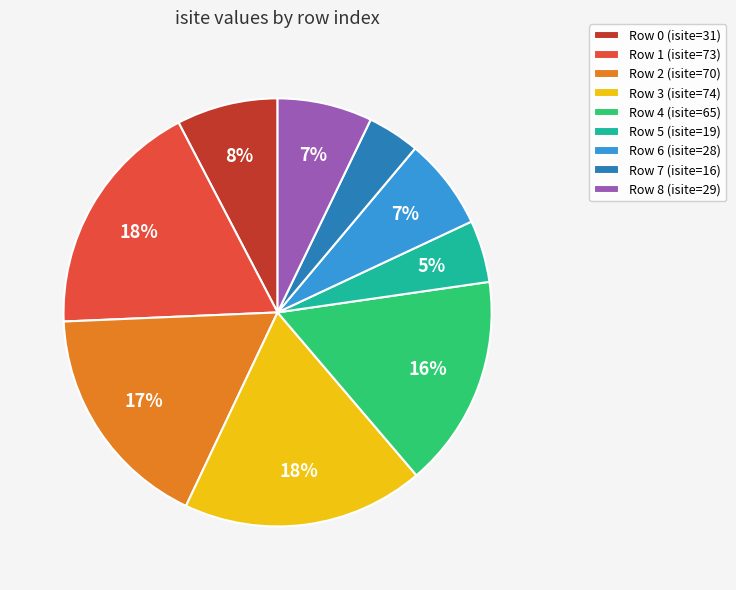

To the nearest percent, what portion does Row 8 (isite=29) represent?

7%